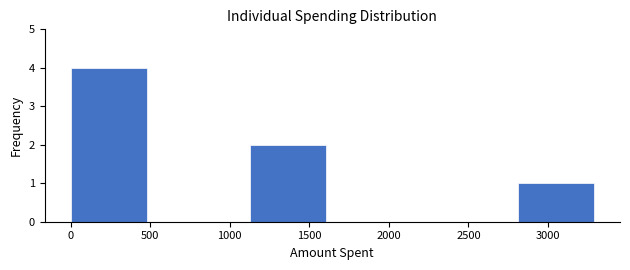

Over which range of the x-axis is the bar tallest?

0 to 550